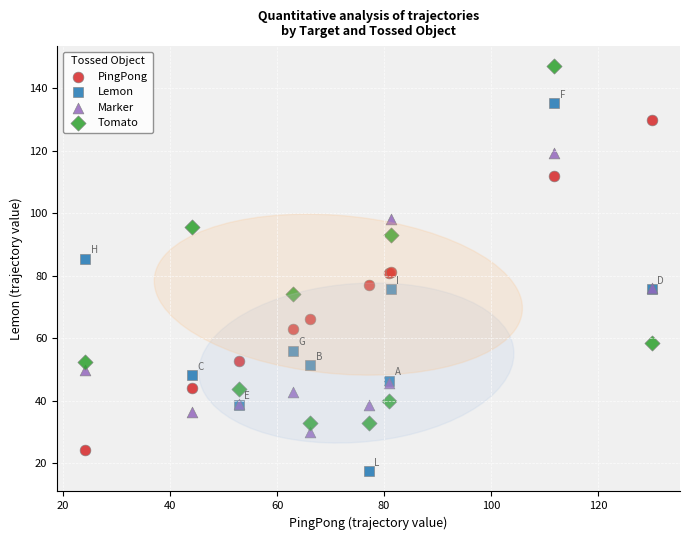

What is the X range (max minus min) for the scatter plot?

105.9